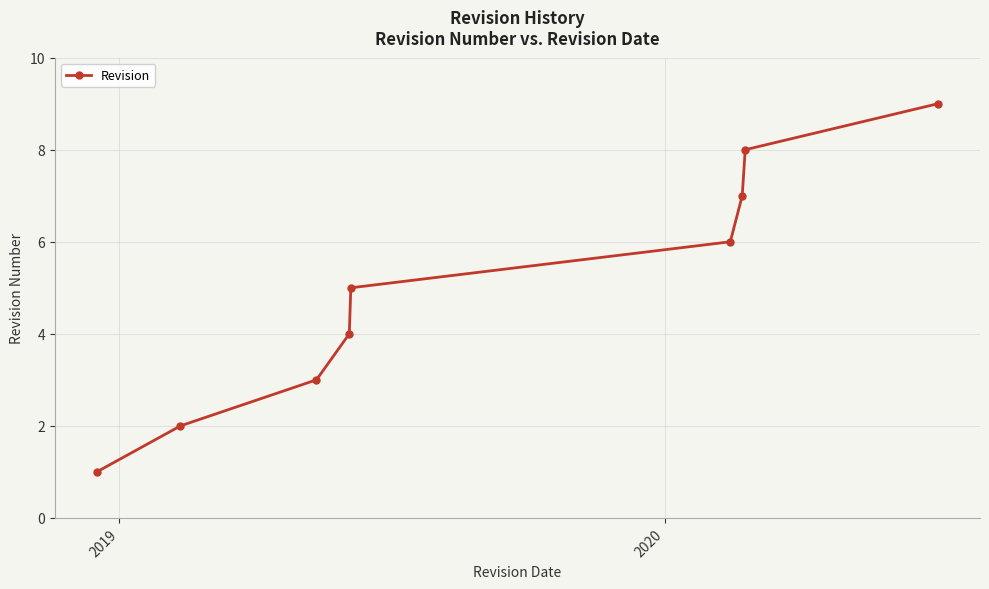

What is the sum of all values?

45